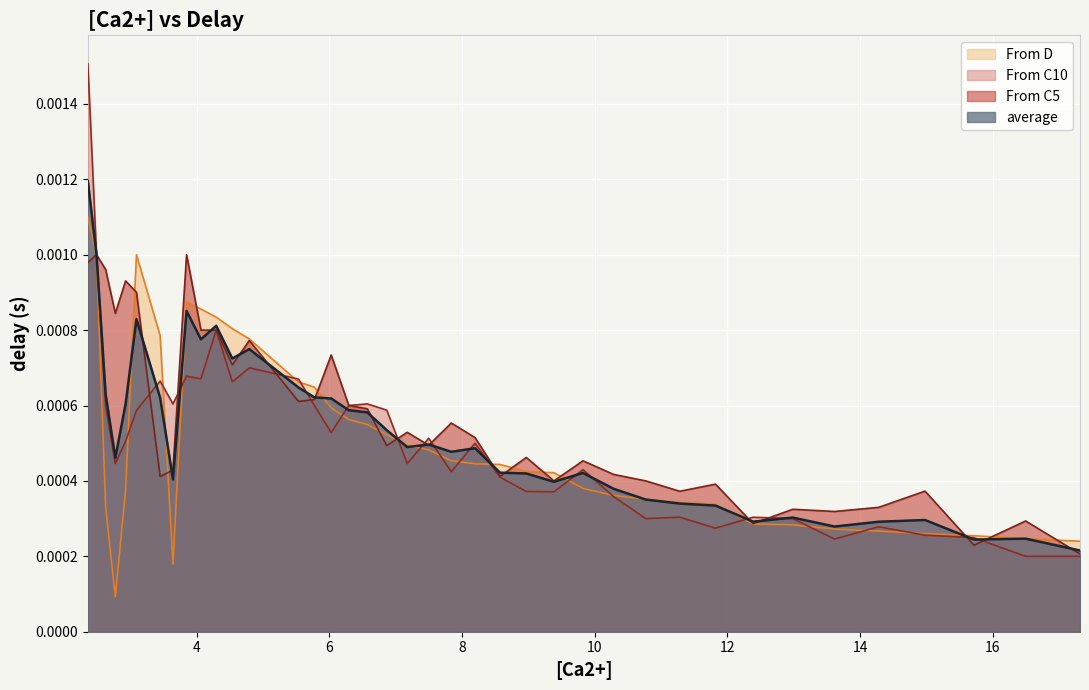

Which series has the widest spread of values?

From C10